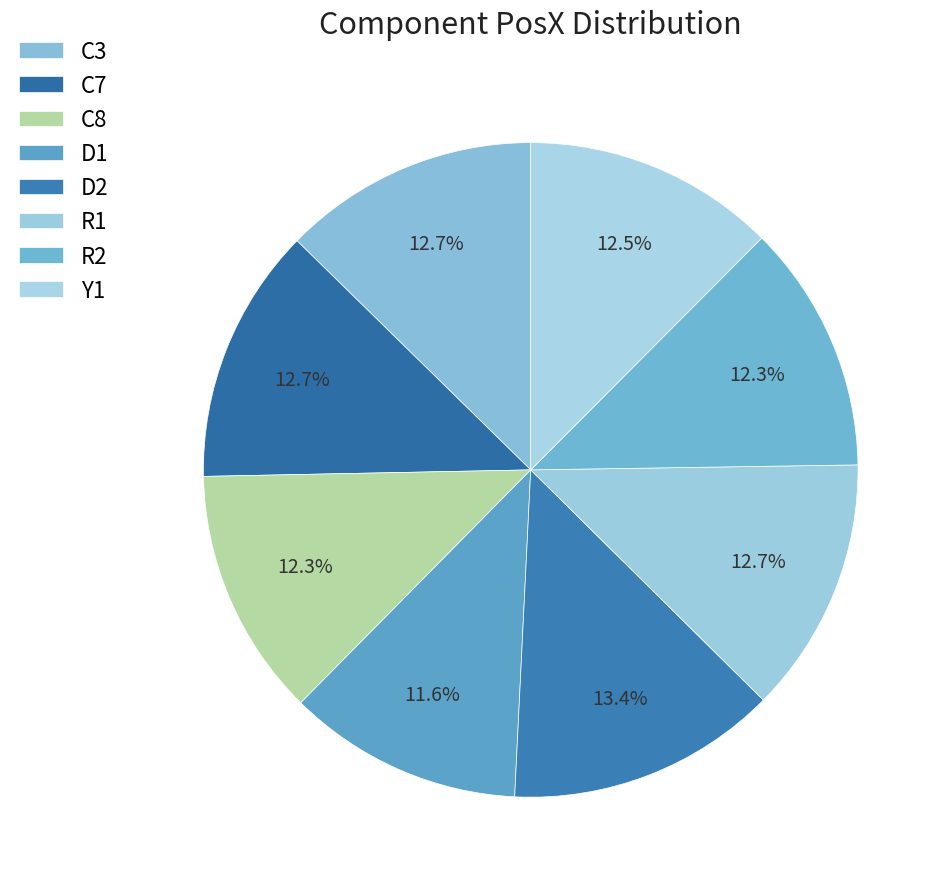

How many segments does this pie chart have?

8